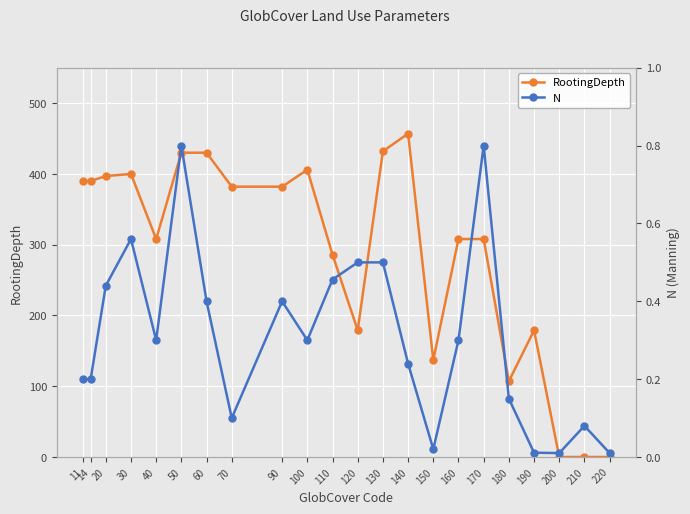

Is this an area chart (filled region under the line)?

No